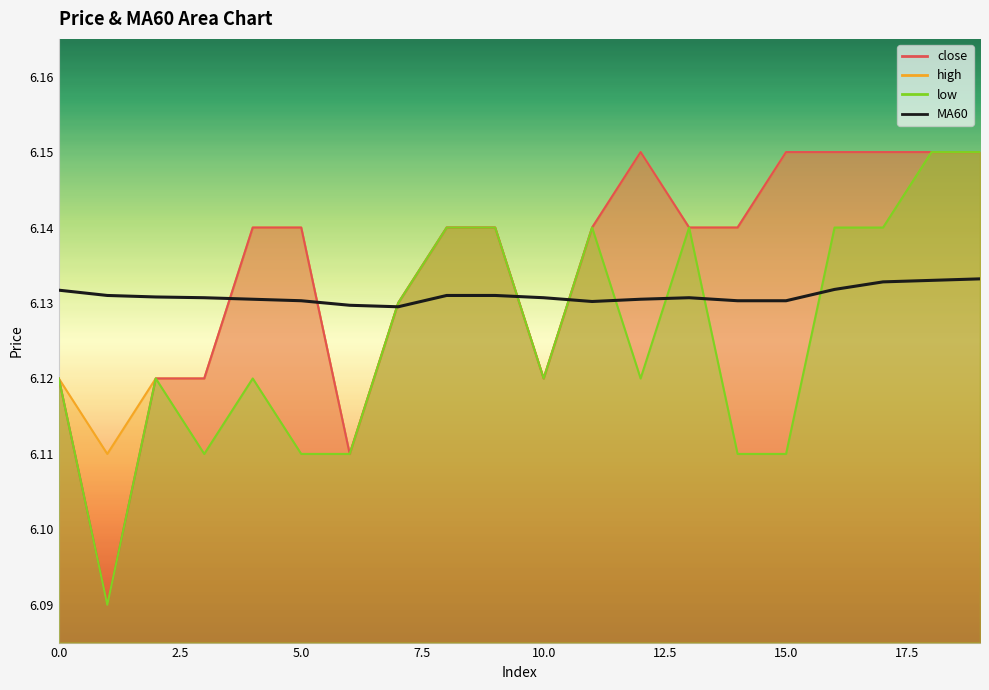

True or false: high has a value of 6.1 at 8.

True